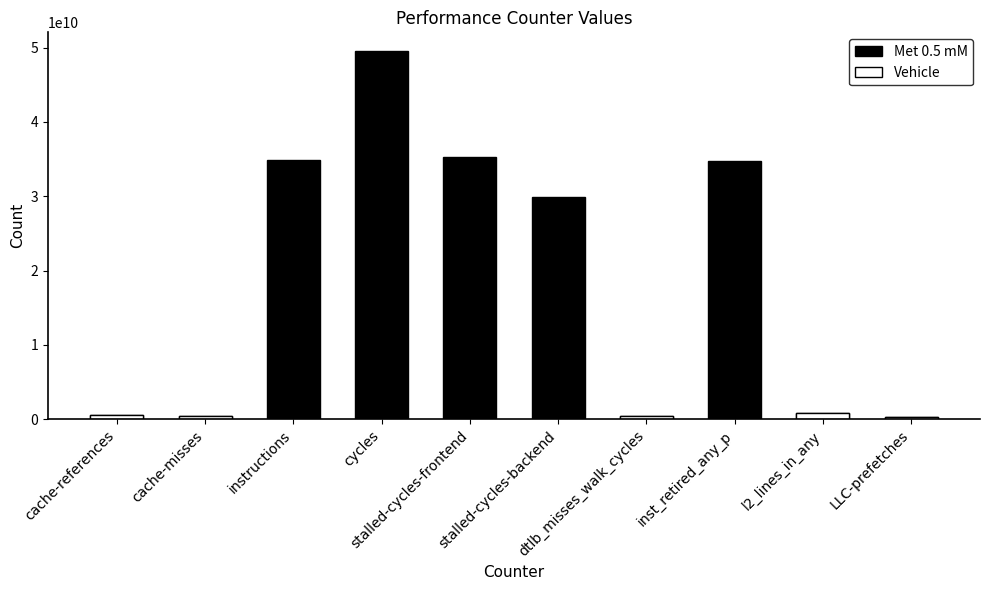

How many values exceed 29957282233?

4